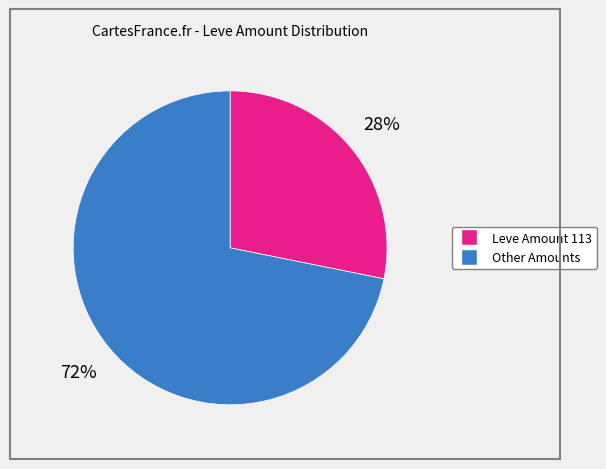

Is there any slice that represents more than half of the pie?

Yes